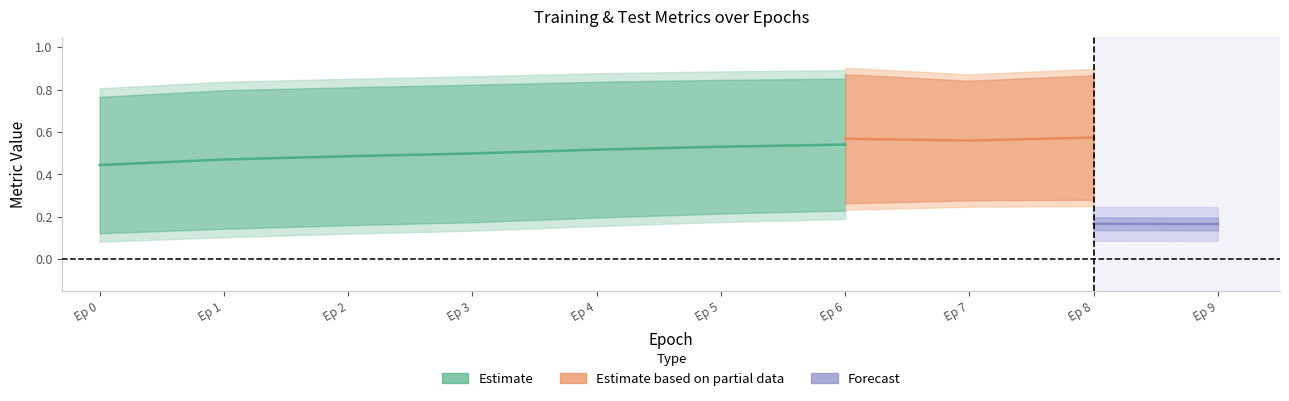

True or false: trainRoc and trainLoss intersect in this chart.

False